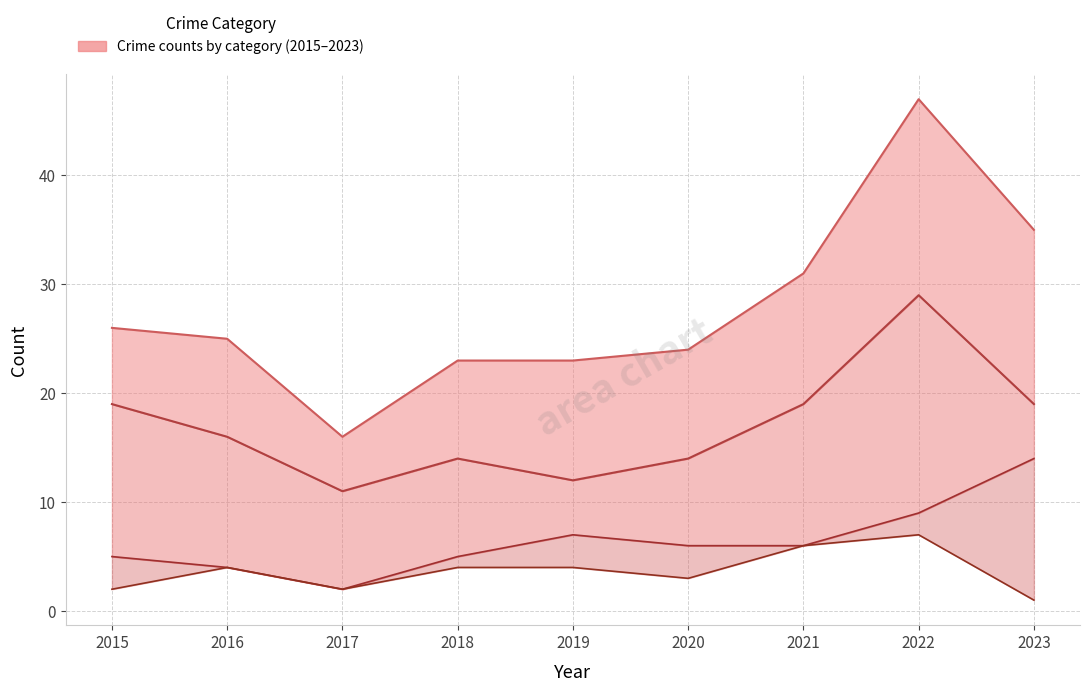

The Aggravated Assault series shows 1 at 2020. True or false?

False